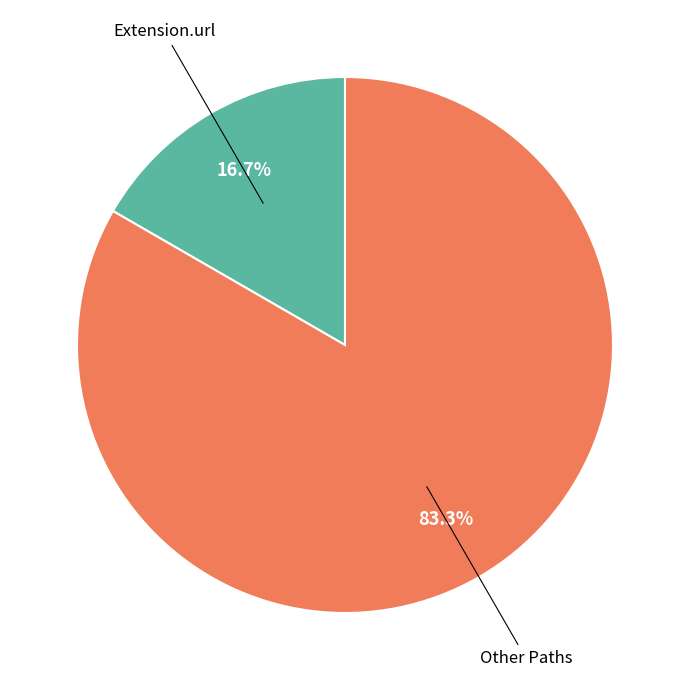

To the nearest percent, what is the average slice percentage?

50%